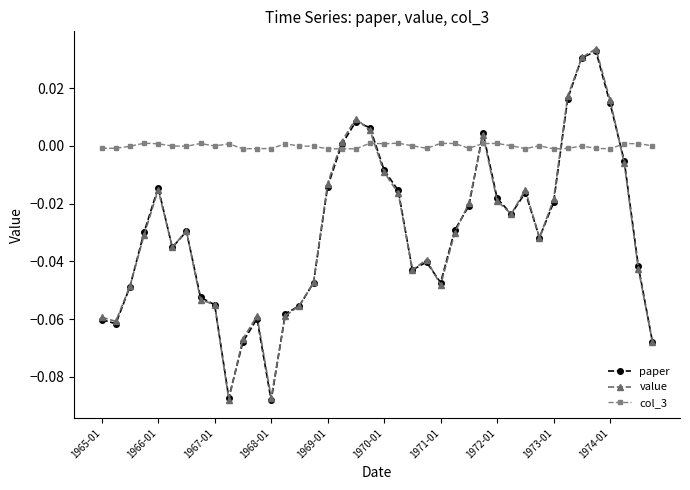

How many distinct data groups are displayed?

3